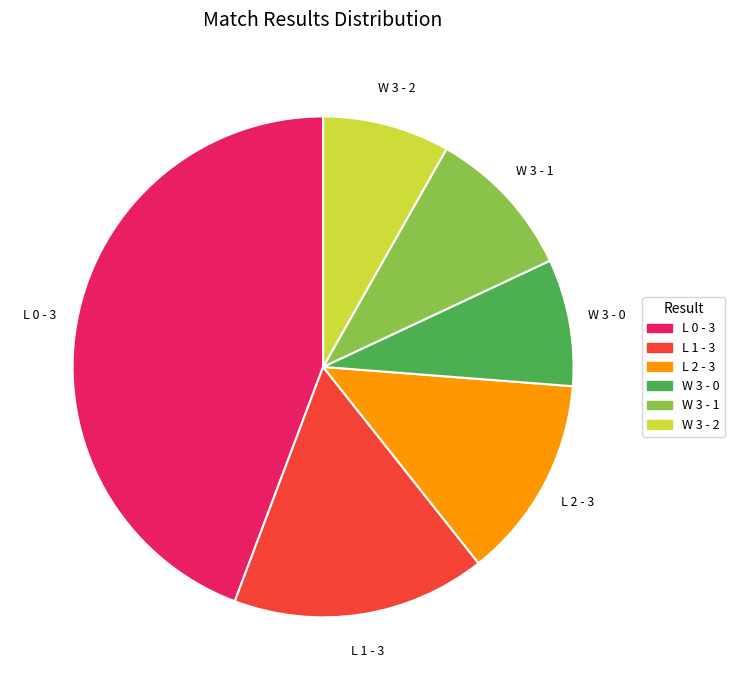

Does any single category account for the majority?

No